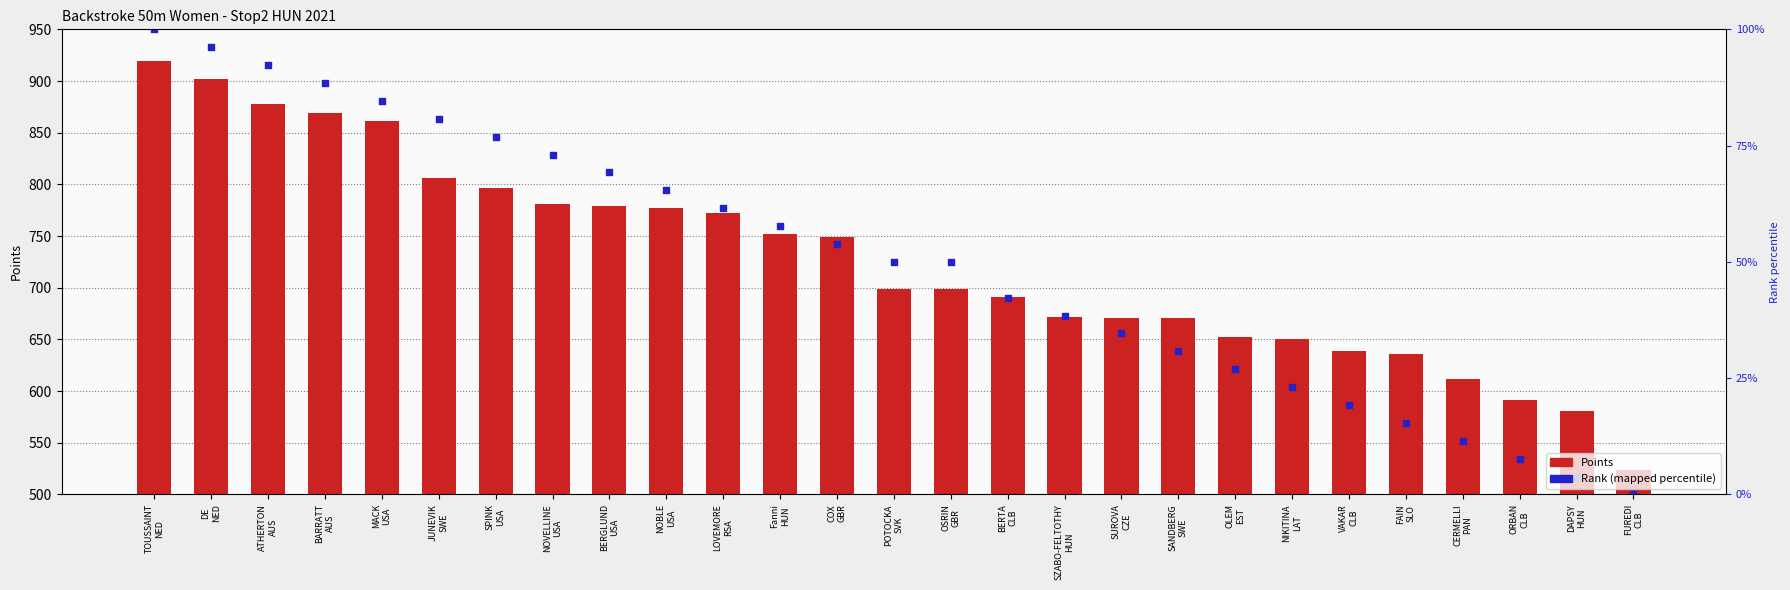

Is the value of Rank (mapped) at DE
NED greater than the value of Points at DAPSY
HUN?

Yes